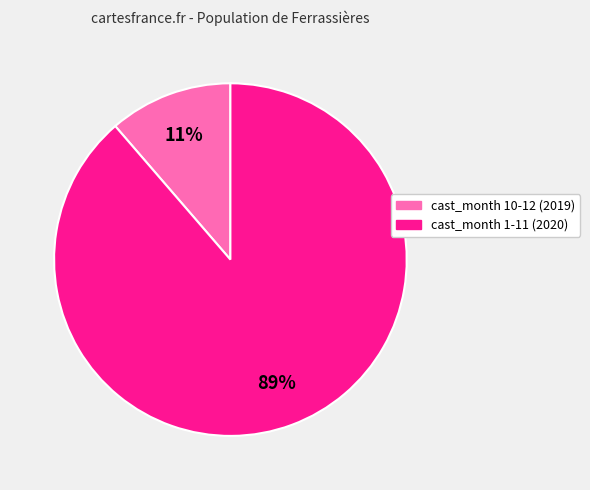

To the nearest percent, what is the average slice percentage?

50%